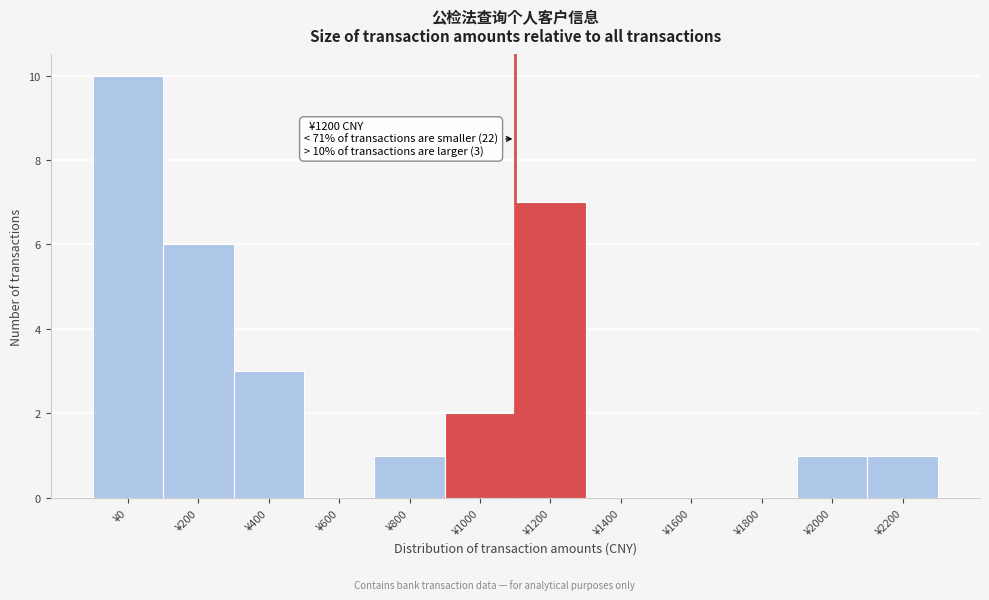

Reading left to right, what are all the values shown in this chart?

¥0=10	¥200=6	¥400=3	¥600=0	¥800=1	¥1000=2	¥1200=7	¥1400=0	¥1600=0	¥1800=0	¥2000=1	¥2200=1